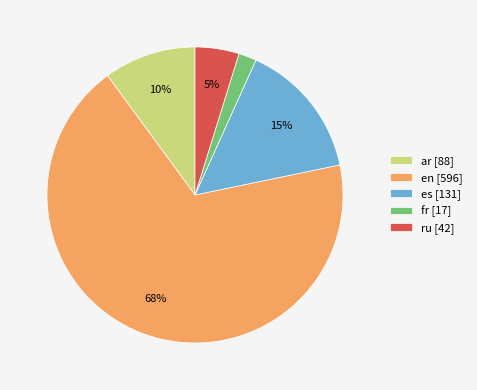

Between fr [17] and ar [88], which is larger?

ar [88]